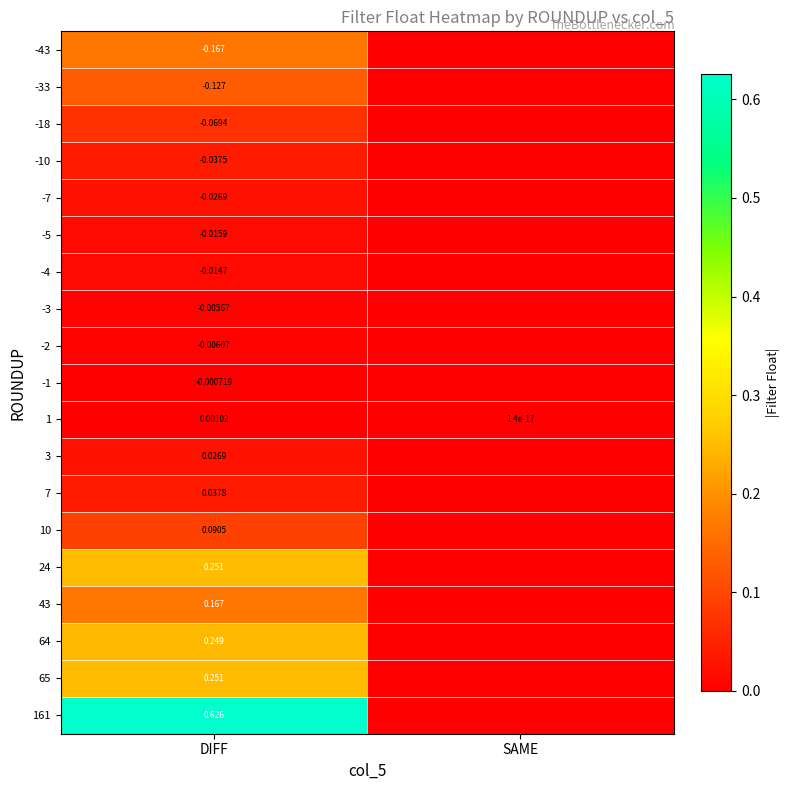

Which series has the largest total across all categories?

161